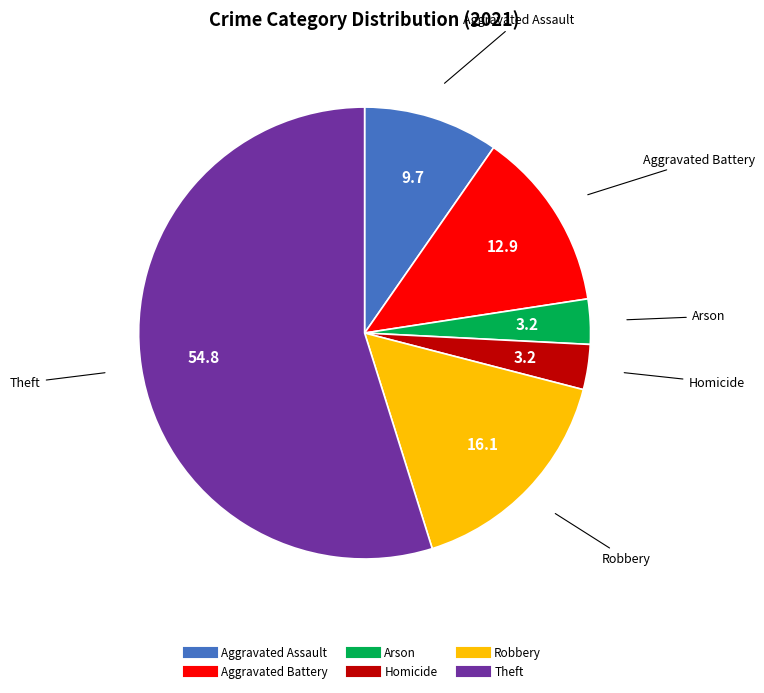

Is there any slice that represents more than half of the pie?

Yes